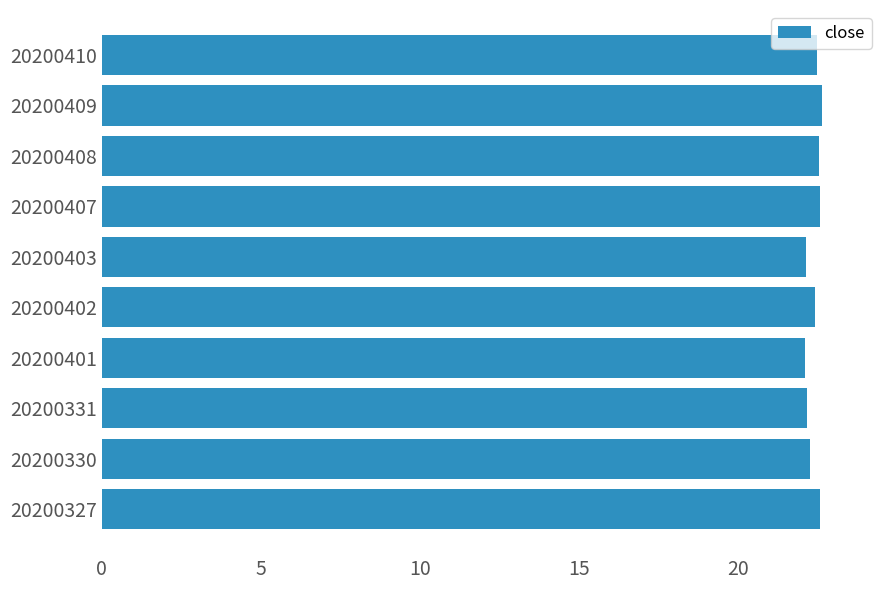

True or false: the data shows 22.5 at 20200410.

True